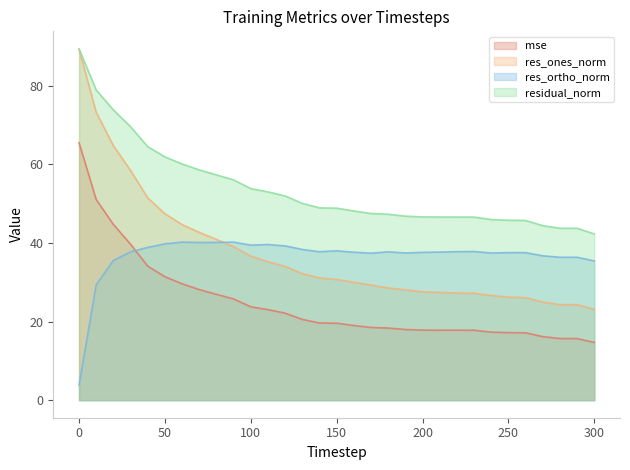

True or false: res_ortho_norm and mse cross at least once.

True